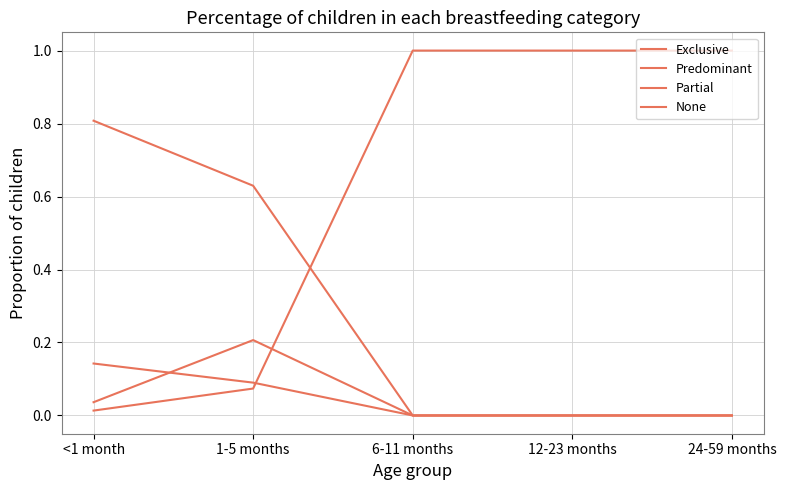

How many lines are shown in the chart?

4